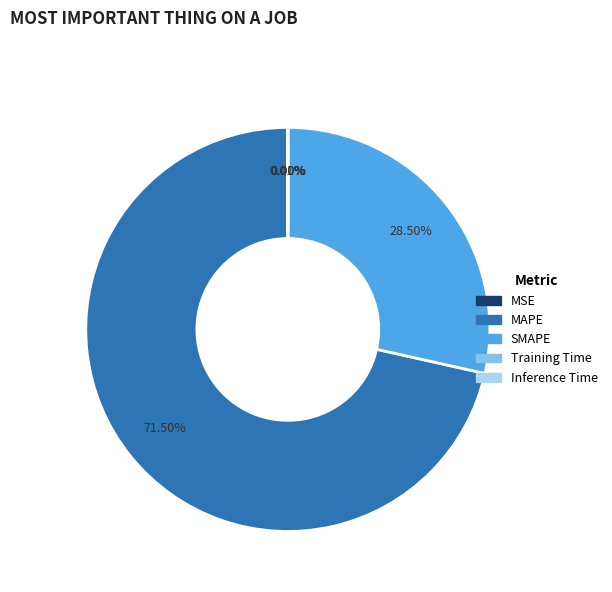

What is the largest slice in the pie chart?

MAPE